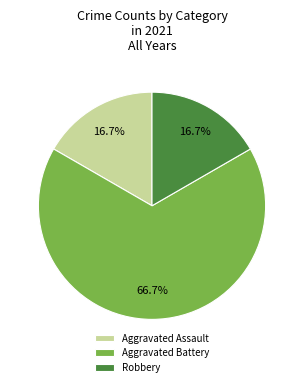

The Aggravated Battery slice represents 76% of the pie. True or false?

False